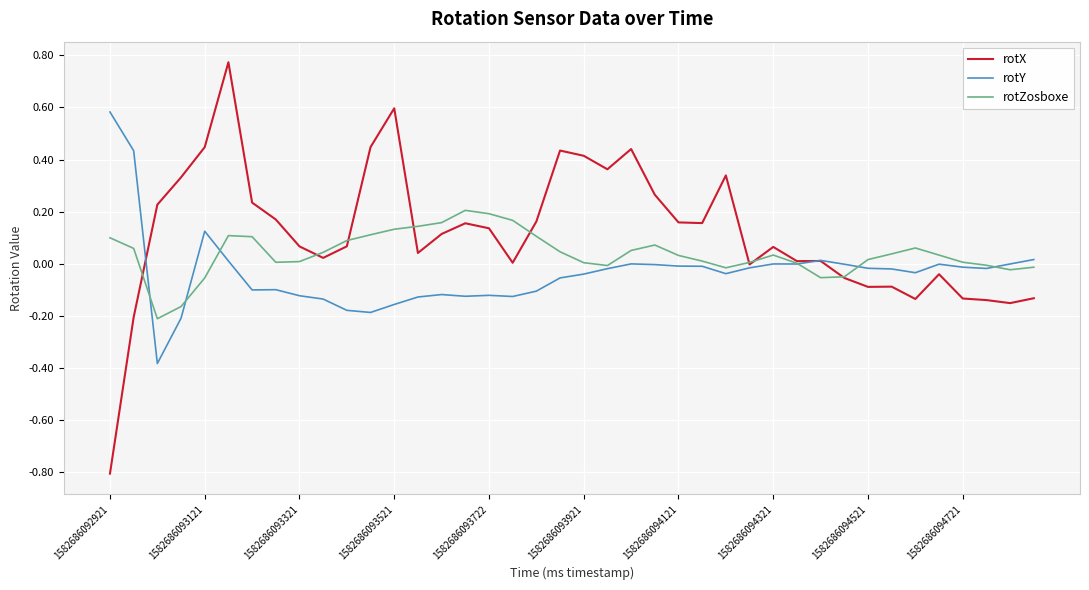

How many lines are shown in the chart?

3